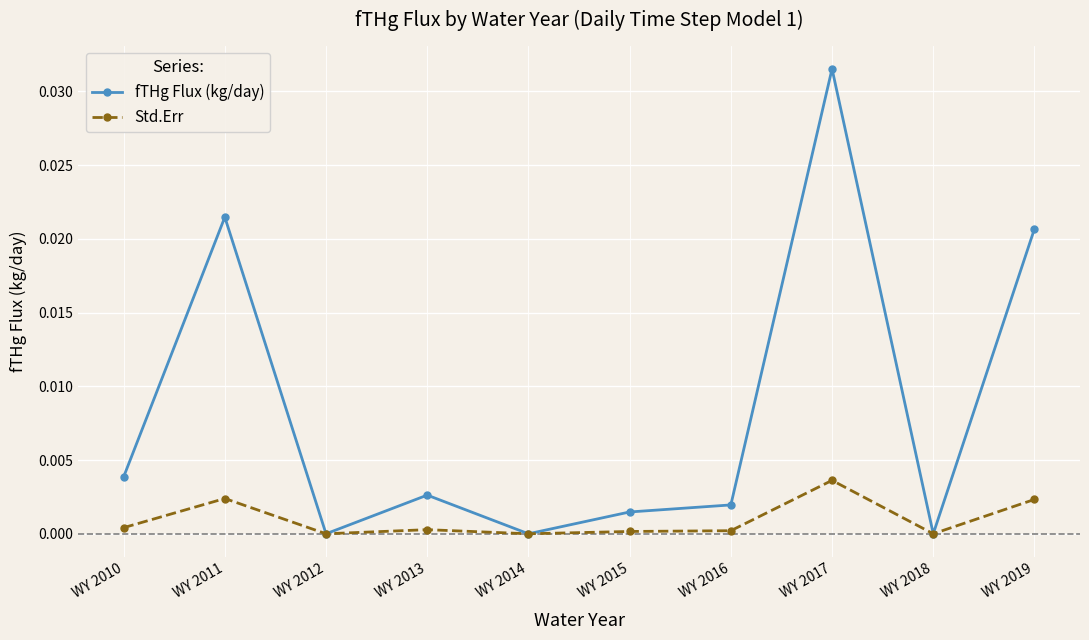

Where is the first local maximum for Std.Err?

WY 2011